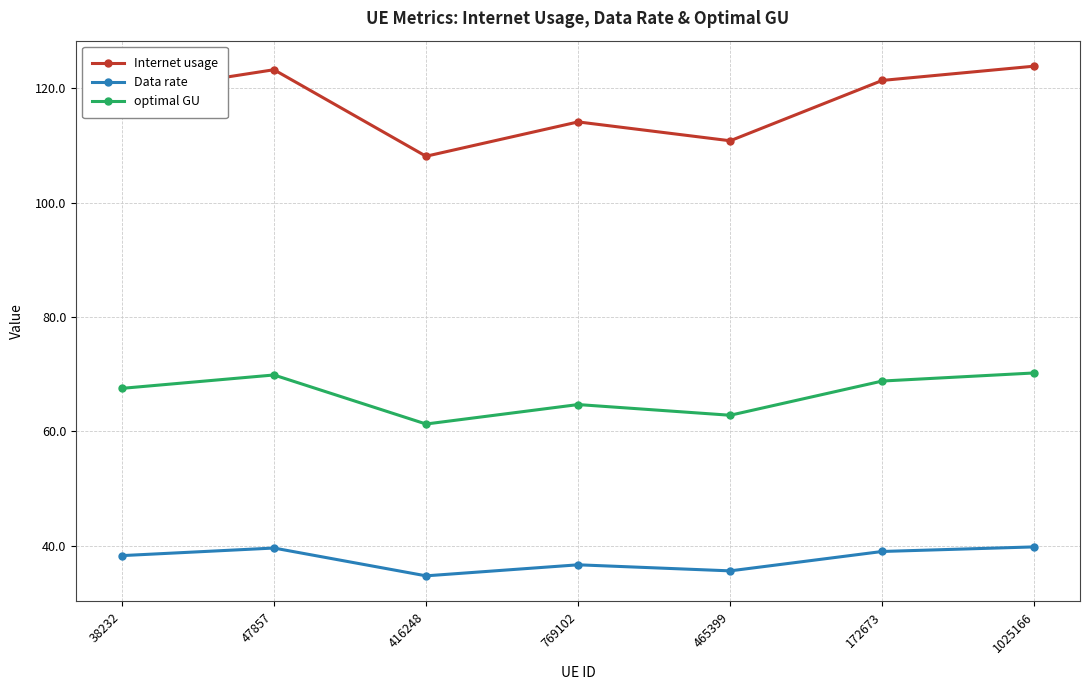

Which series has the largest range (max minus min)?

Internet usage